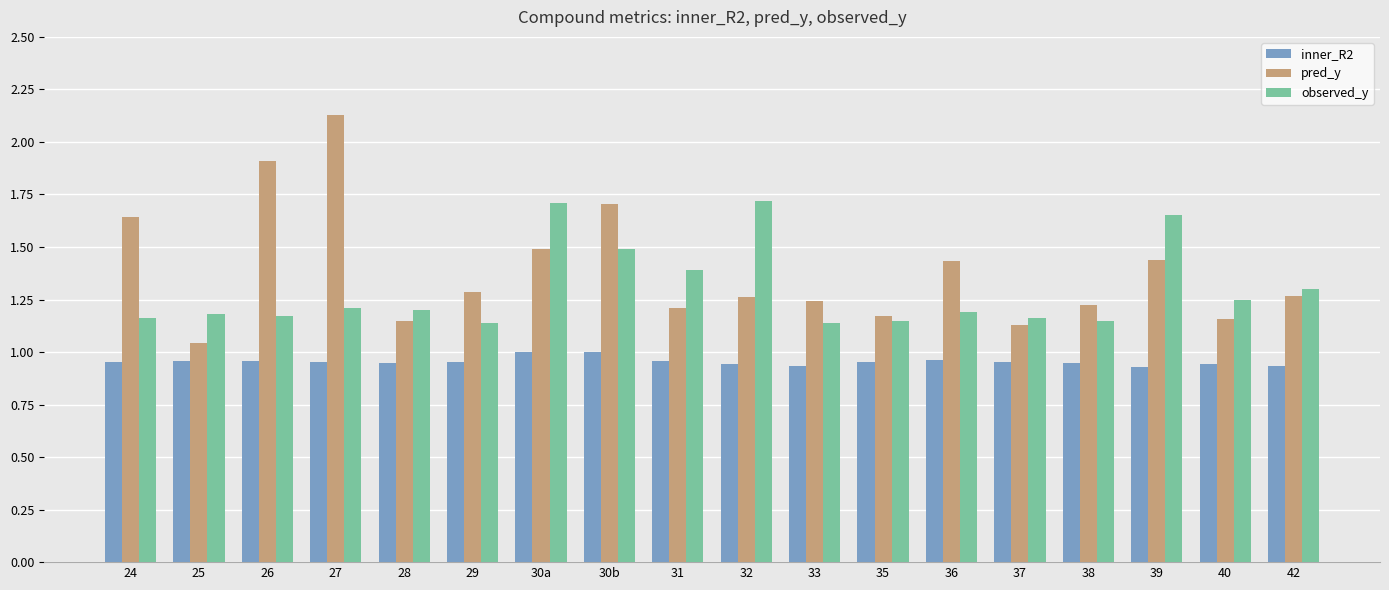

List the series in order of their peak value, highest first.

pred_y, observed_y, inner_R2